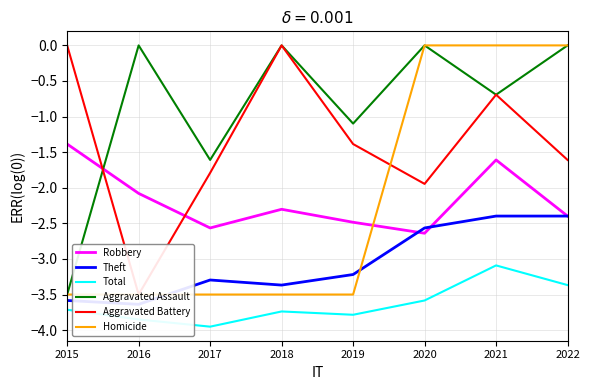

True or false: Homicide has more than 2 points higher than both neighbors.

False